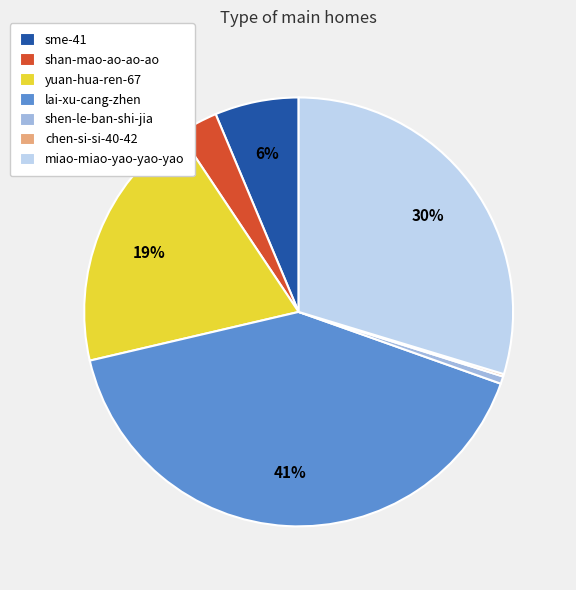

Which slice is the largest?

lai-xu-cang-zhen